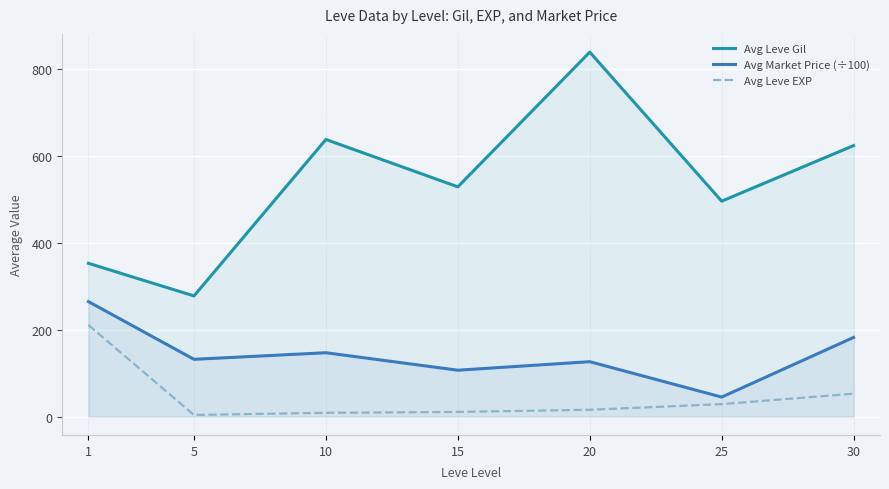

What is the difference between the maximum and second lowest values in the Avg Market Price (÷100) series?

157.9